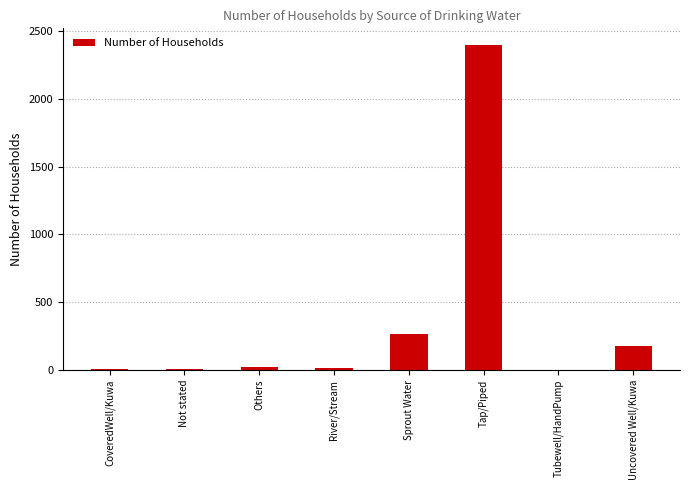

Are the bars horizontal?

No